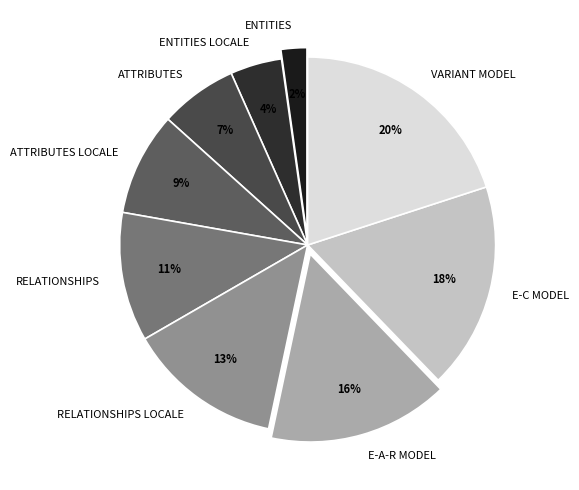

To the nearest percent, what is the difference between the ENTITIES LOCALE and RELATIONSHIPS LOCALE slice percentages?

9%